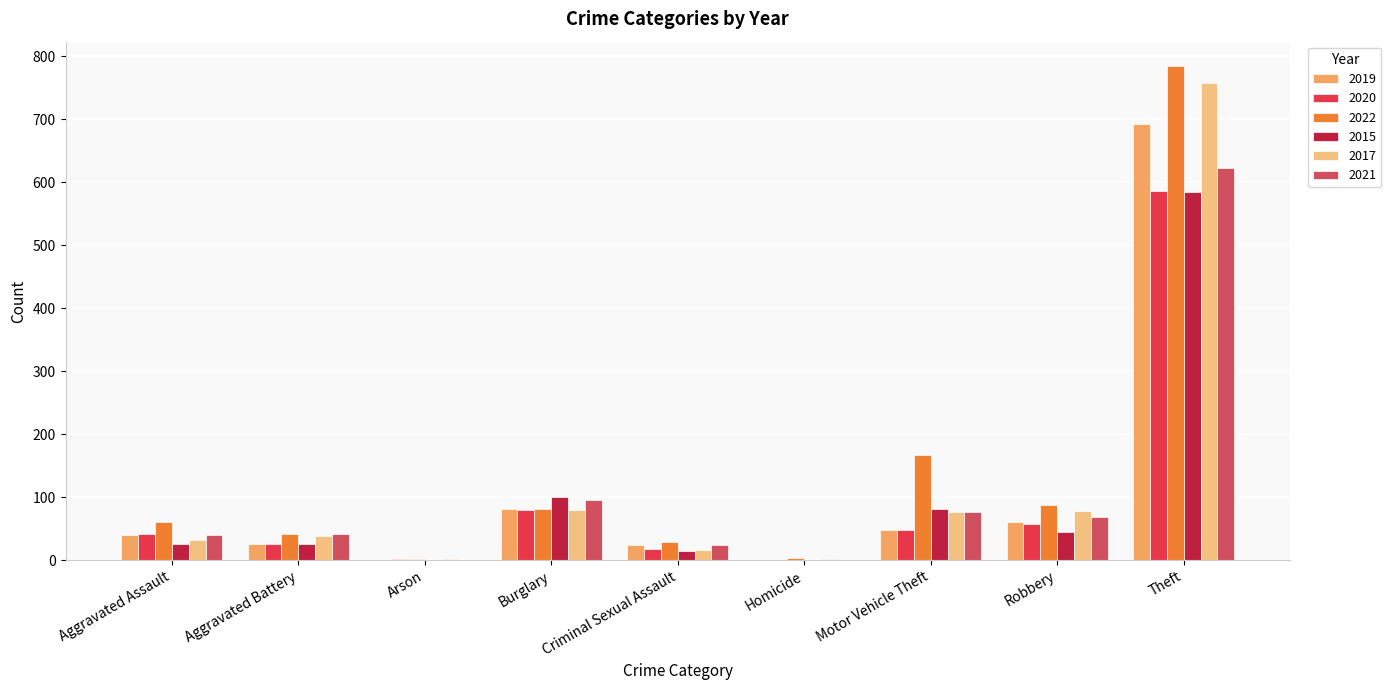

What is the greatest value displayed?

784